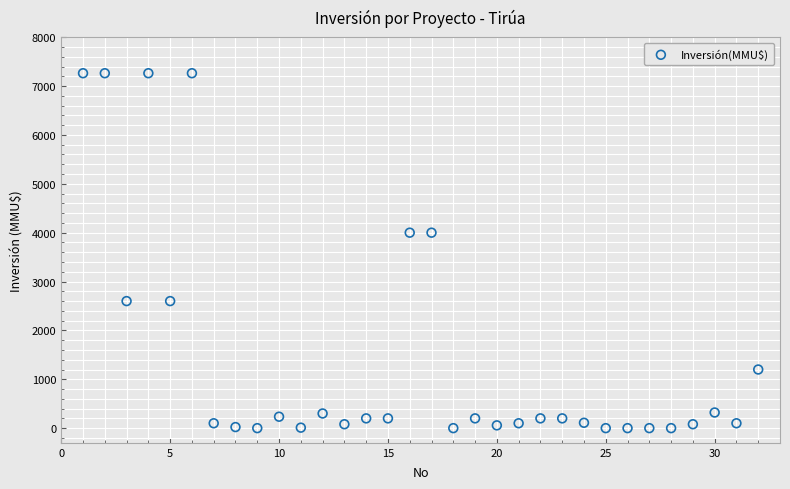

What is the range of X values (max minus min)?

31